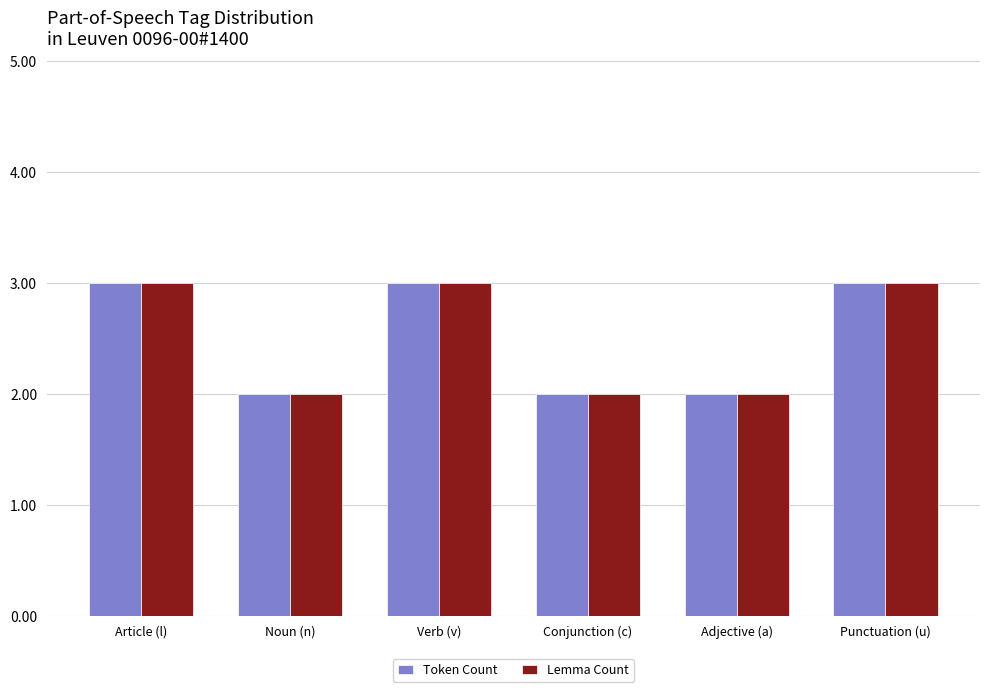

What position from the left is Adjective (a)?

5